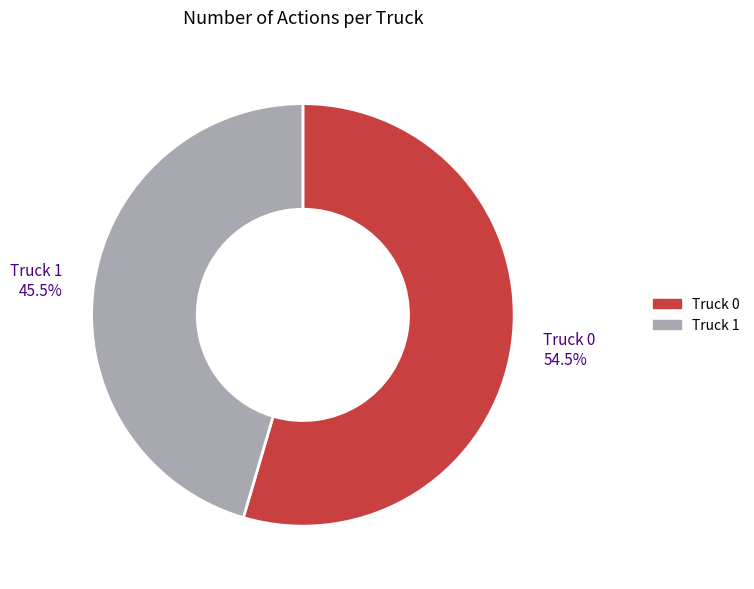

Does Truck 0 account for over 50% of the chart?

Yes